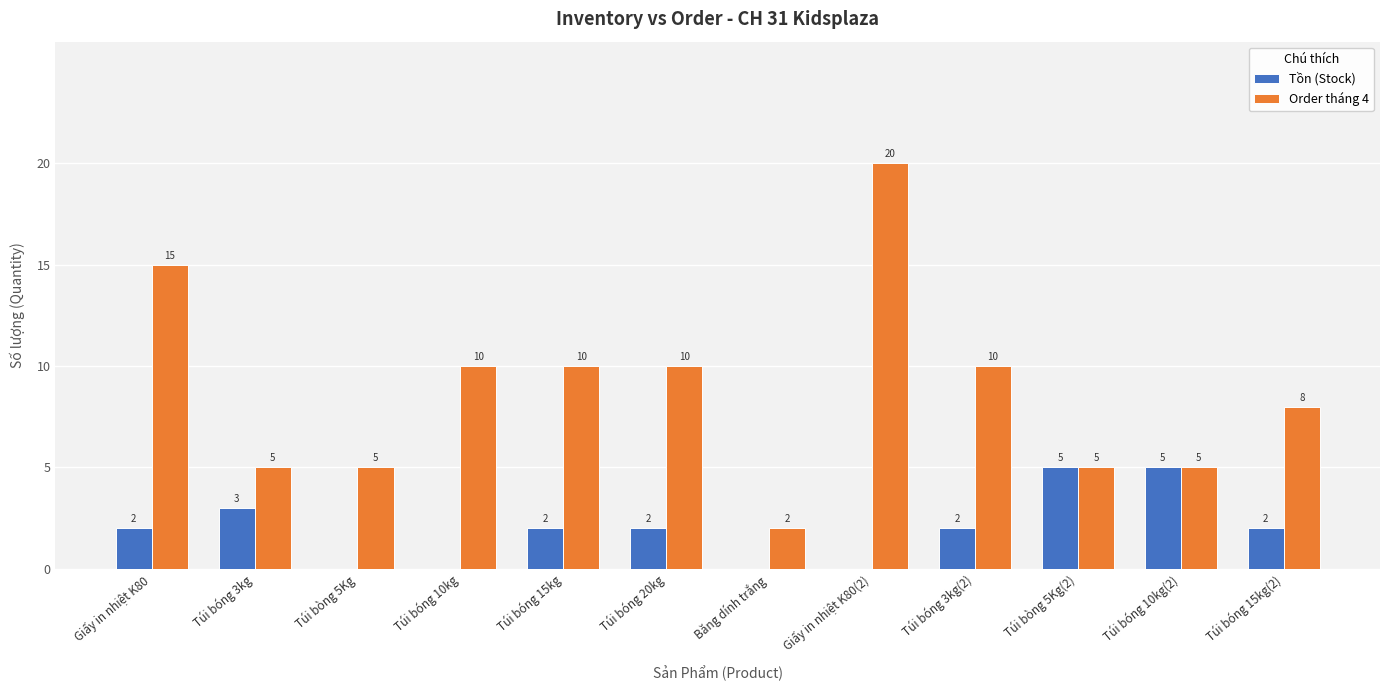

True or false: Order tháng 4 has a value of 8 at Giấy in nhiệt K80.

False